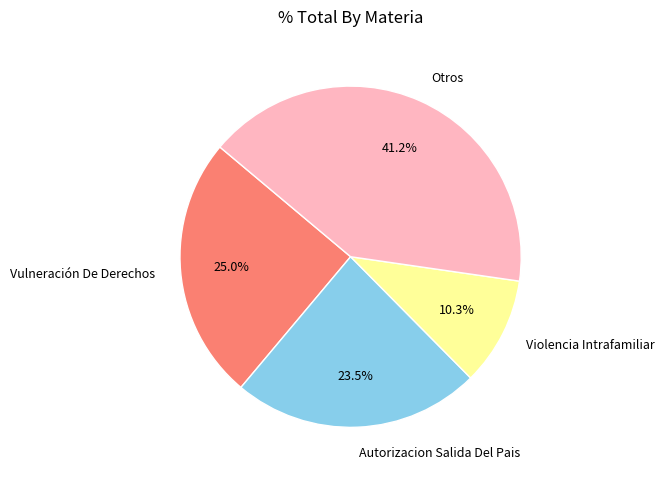

Do Vulneración De Derechos and Otros together represent more than half of the pie?

Yes